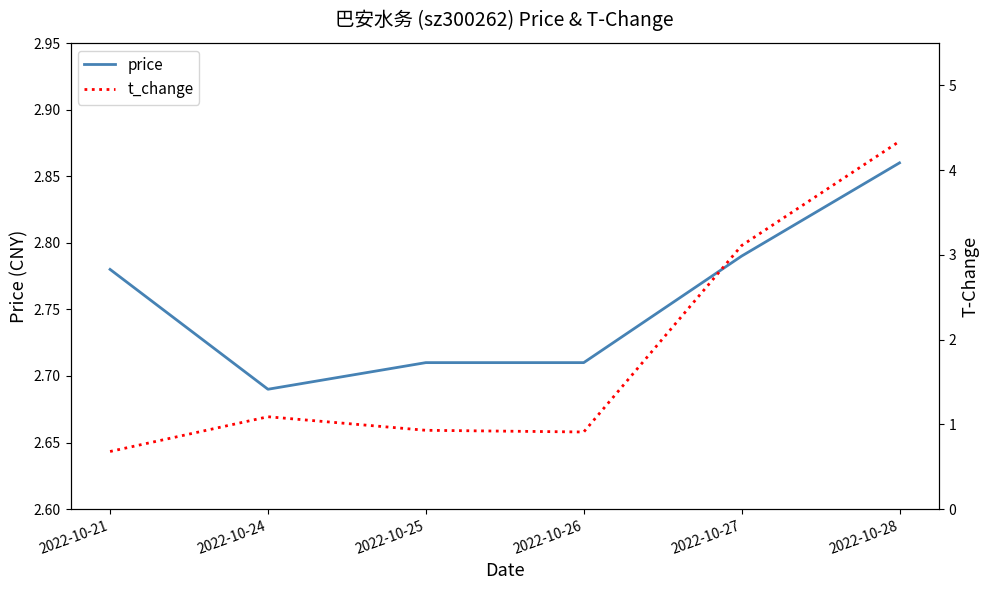

The value of t_change at 2022-10-27 is 0.6. True or false?

False